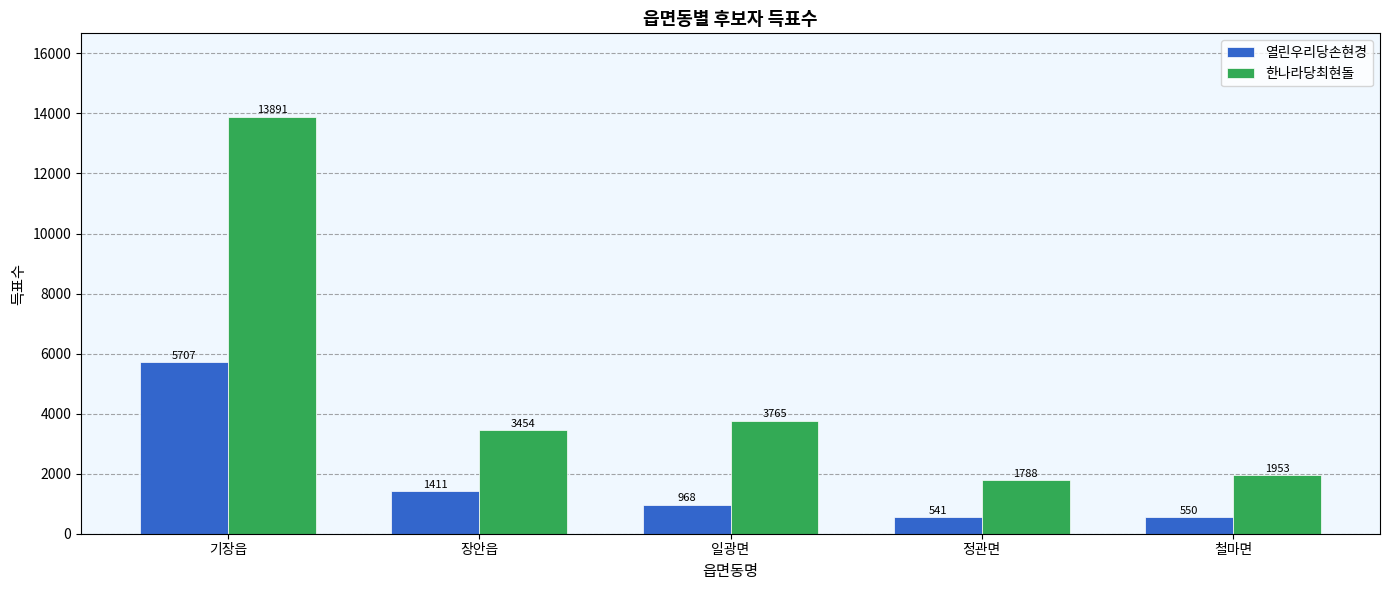

What position from the right is 장안읍?

4